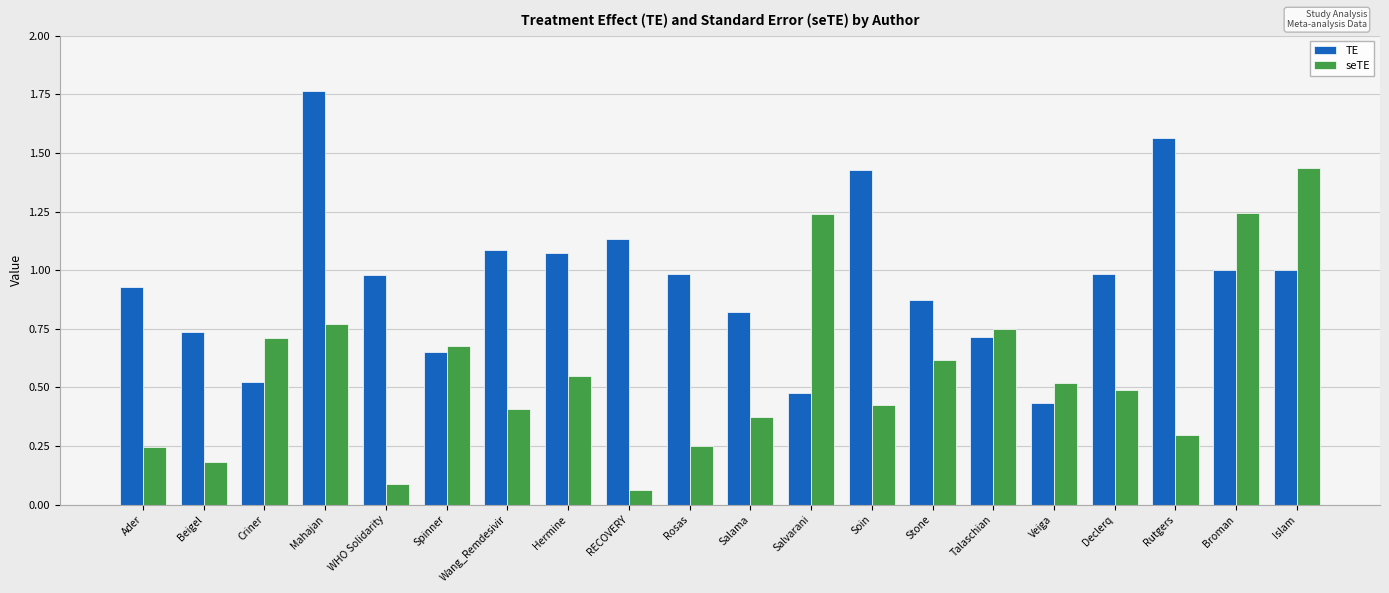

What is the sum of all seTE values?

11.3